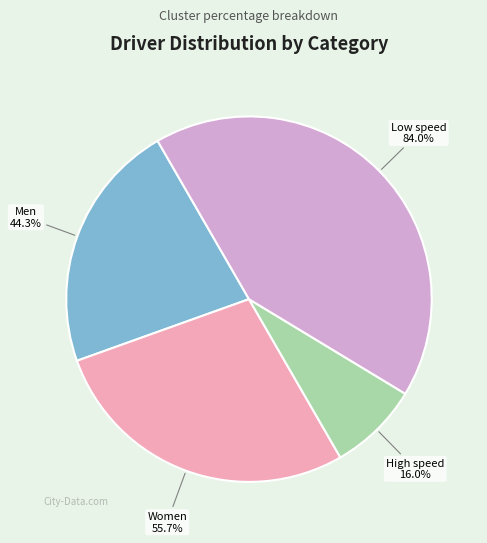

To the nearest percent, what percentage of the pie is High speed?

8%